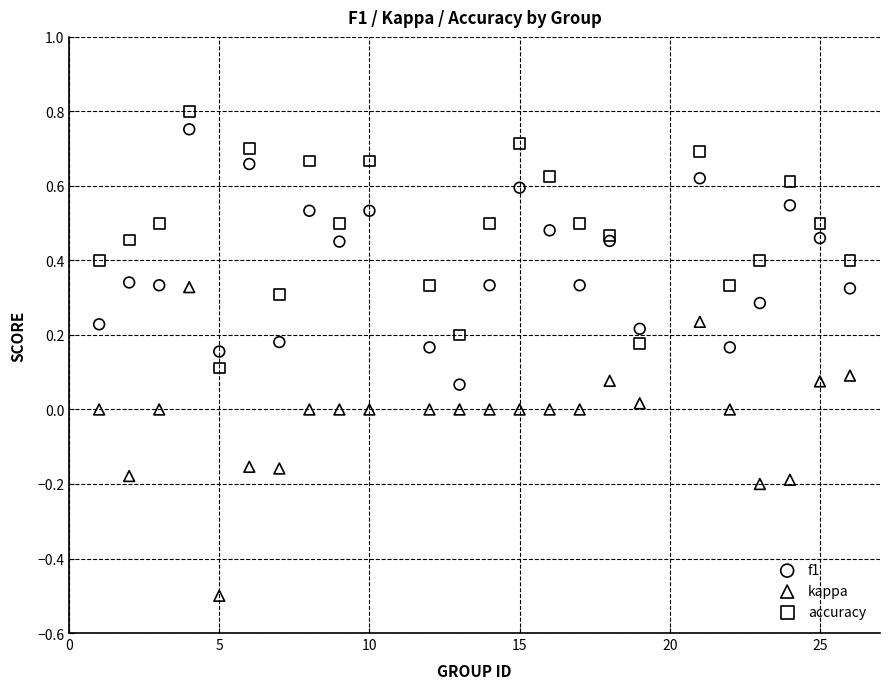

Which series reaches the minimum Y coordinate?

kappa